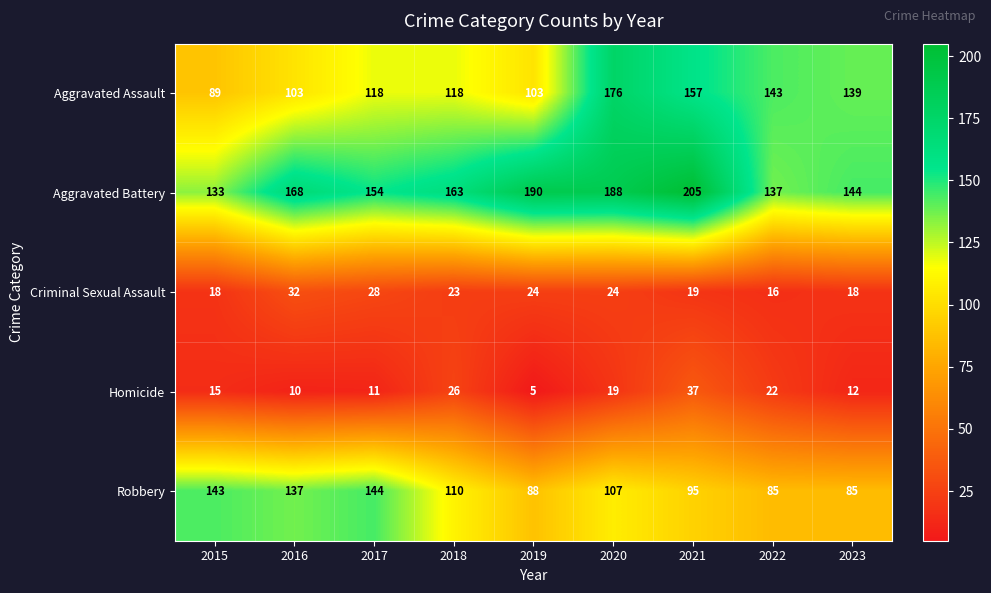

What is the average value of the Aggravated Assault series?

127